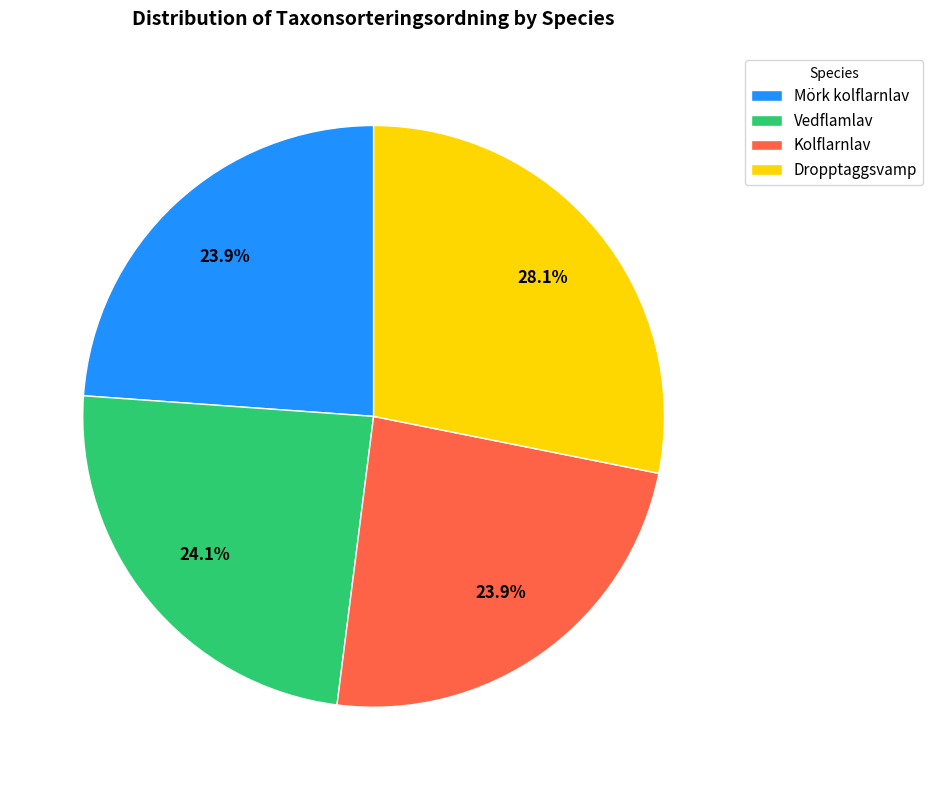

Does Kolflarnlav represent more than half of the total?

No